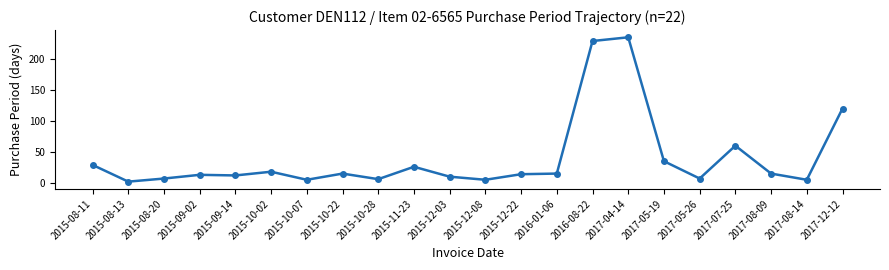

What is the difference between the maximum and second lowest values?

230